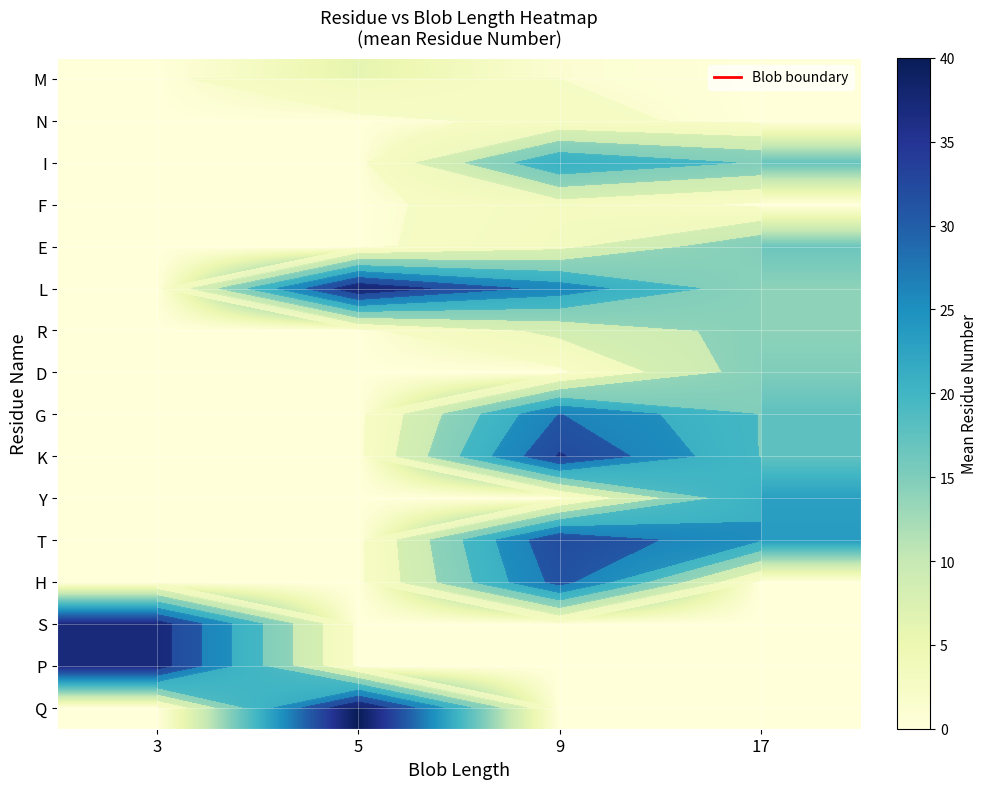

Which label corresponds to the largest value in the chart?

5